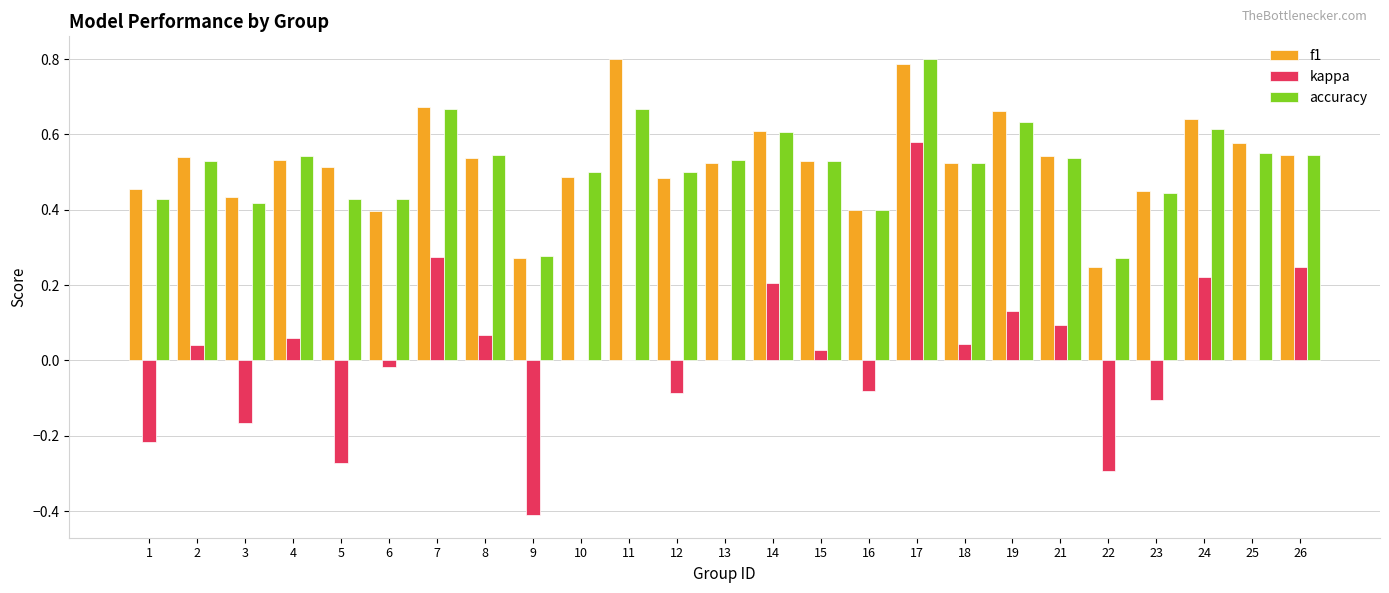

What is the total value across all series at 25?

1.1